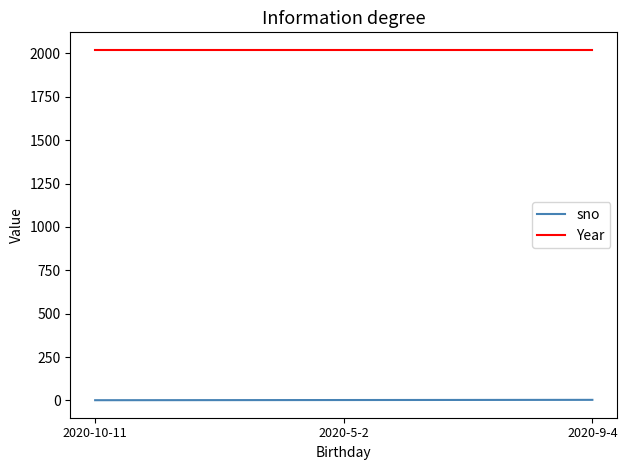

Rank the series by their maximum value, from lowest to highest.

sno, Year